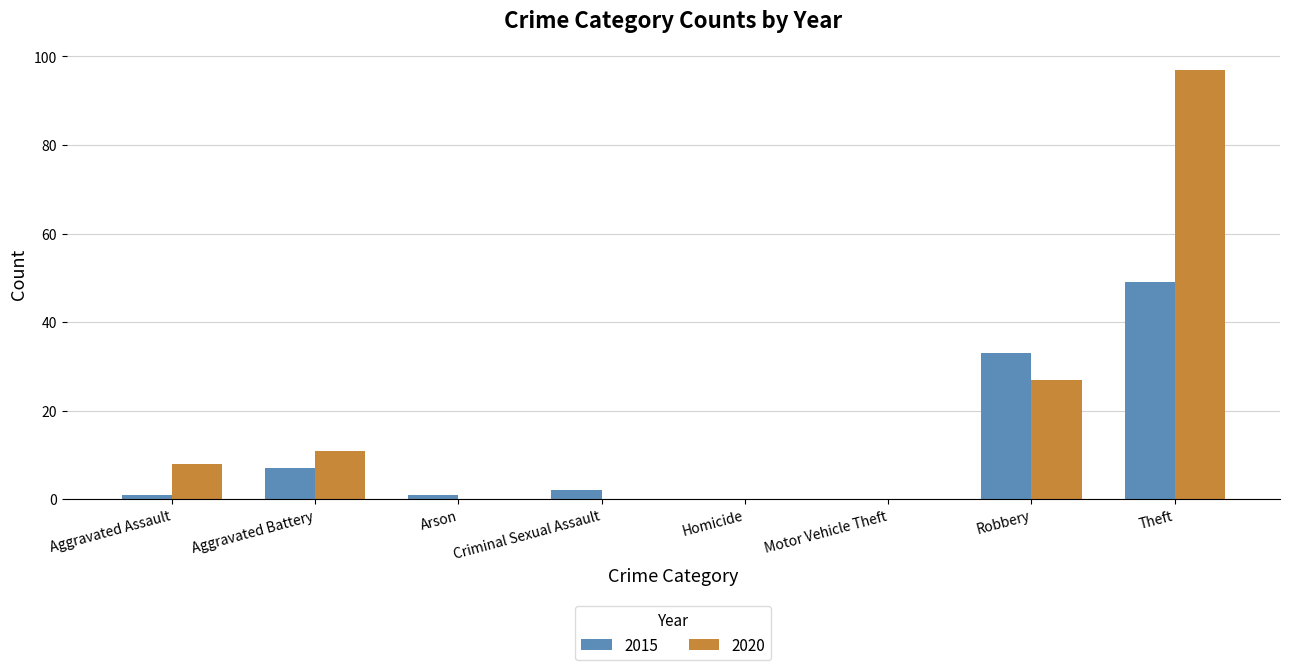

Reading left to right, what are all the values shown in this chart?

2015: 1	7	1	2	0	0	33	49
2020: 8	11	0	0	0	0	27	97